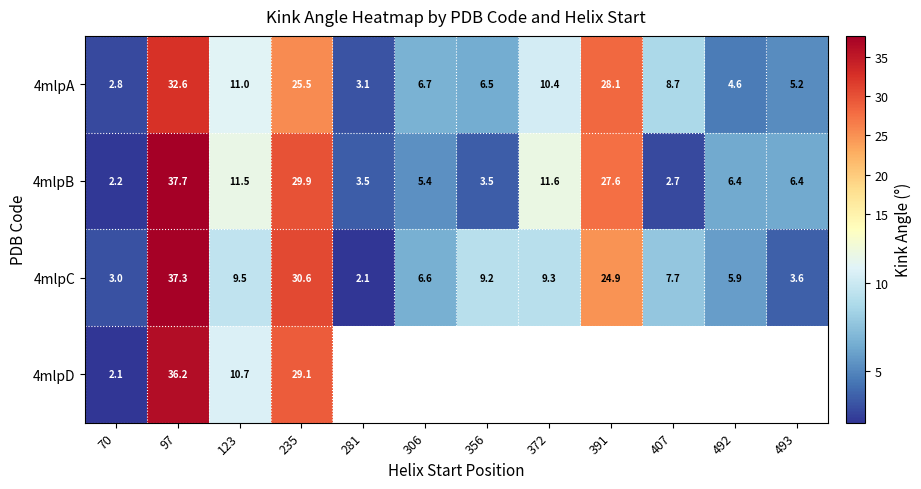

How many values in the 4mlpC series exceed 9?

6